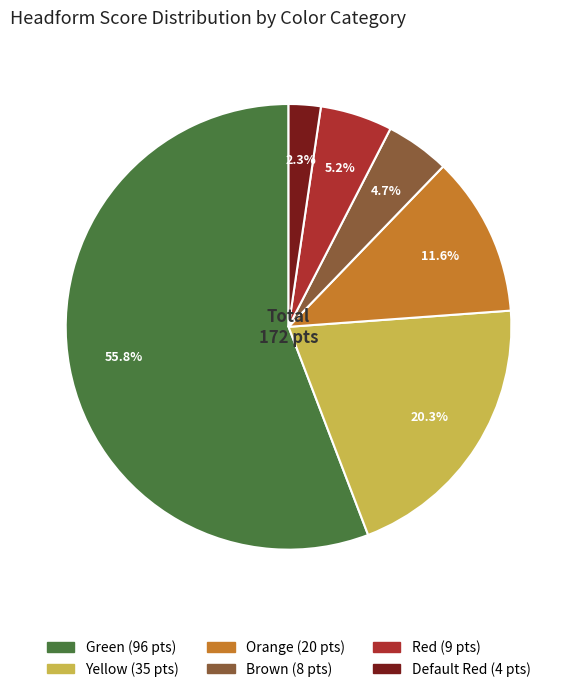

Do Yellow and Green together represent more than half of the pie?

Yes